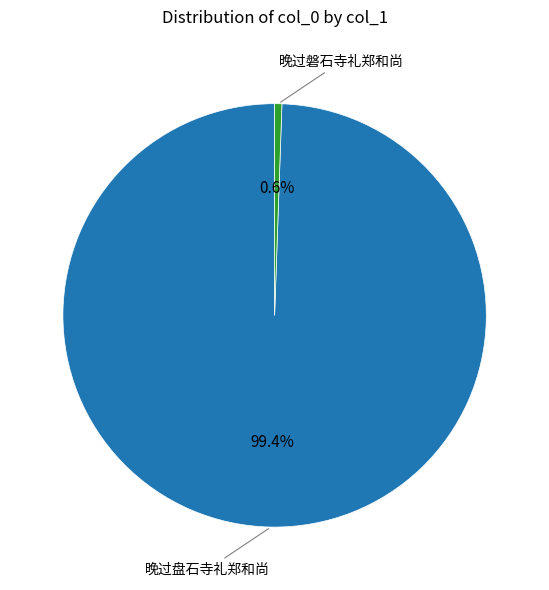

How many slices are in this pie chart?

2